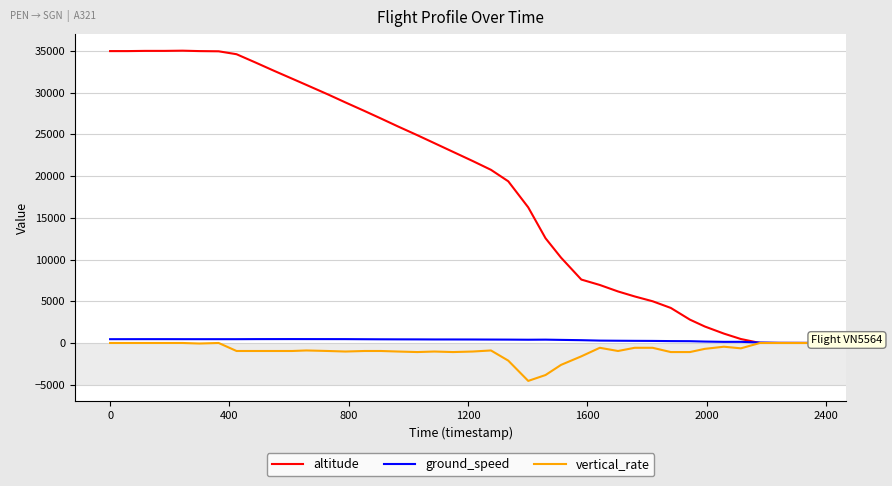

True or false: altitude and vertical_rate cross at least once.

False